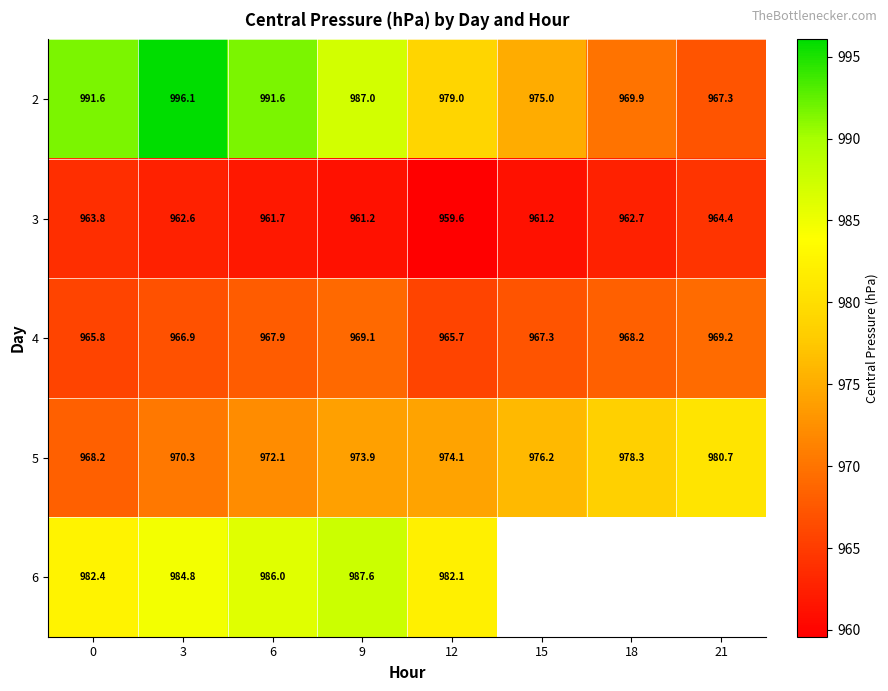

Which category has the lowest value across all series?

12